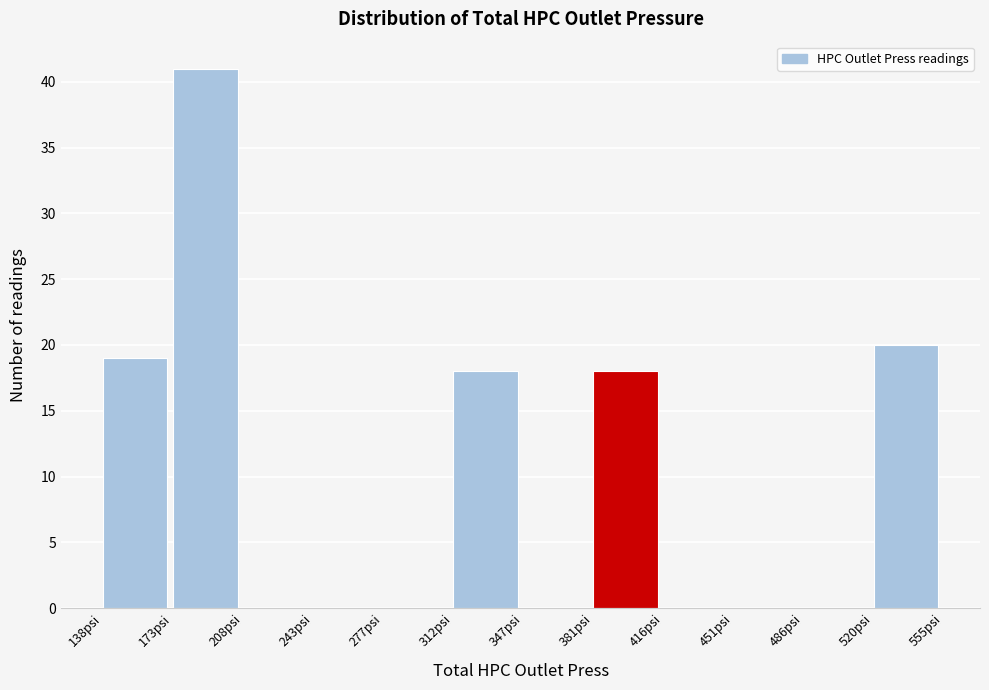

Reading left to right, transcribe this chart: for each bar, give the range it covers on the x-axis and its height. Neither the bar edges nor the heights are printed on the chart, so give them approximately, as read against the axes.

140 to 175: 19
175 to 210: 41
210 to 245: 0
245 to 275: 0
275 to 310: 0
310 to 345: 18
345 to 380: 0
380 to 415: 18
415 to 450: 0
450 to 485: 0
485 to 520: 0
520 to 555: 20